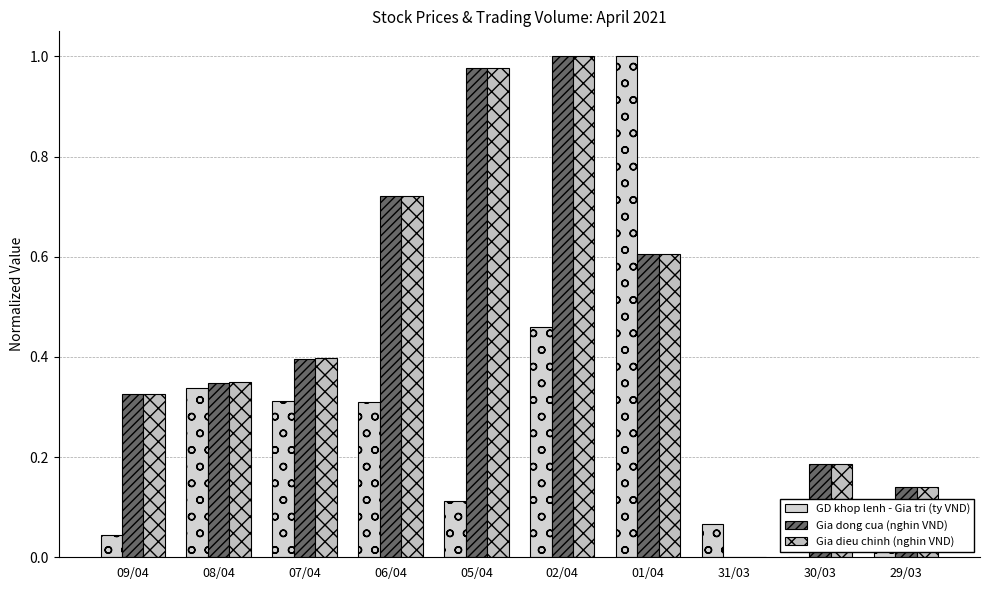

What is the value of the GD khop lenh - Gia tri (ty VND) bar at the 10th from the left?

0.1